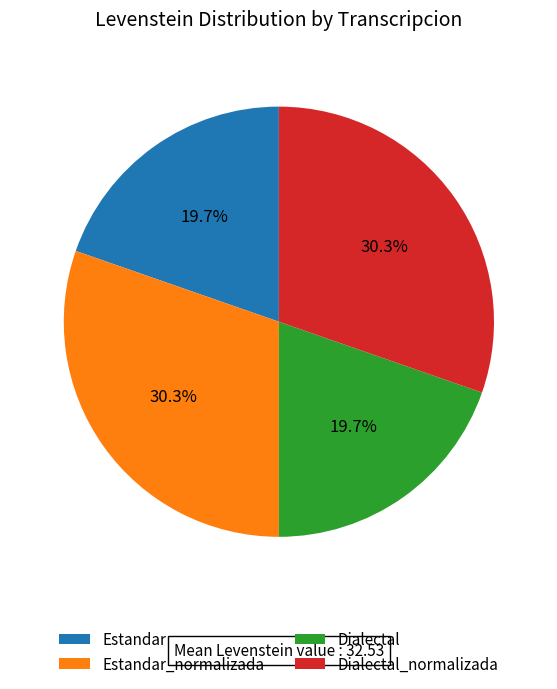

How many slices are in this pie chart?

4